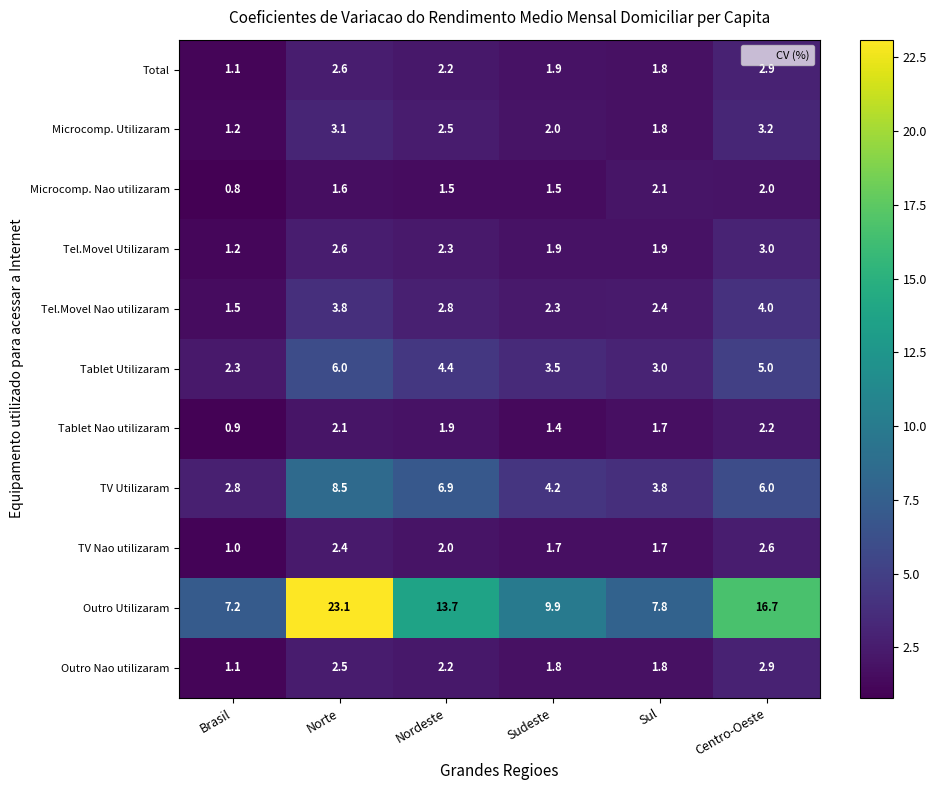

Which series has the widest spread of values?

Outro Utilizaram